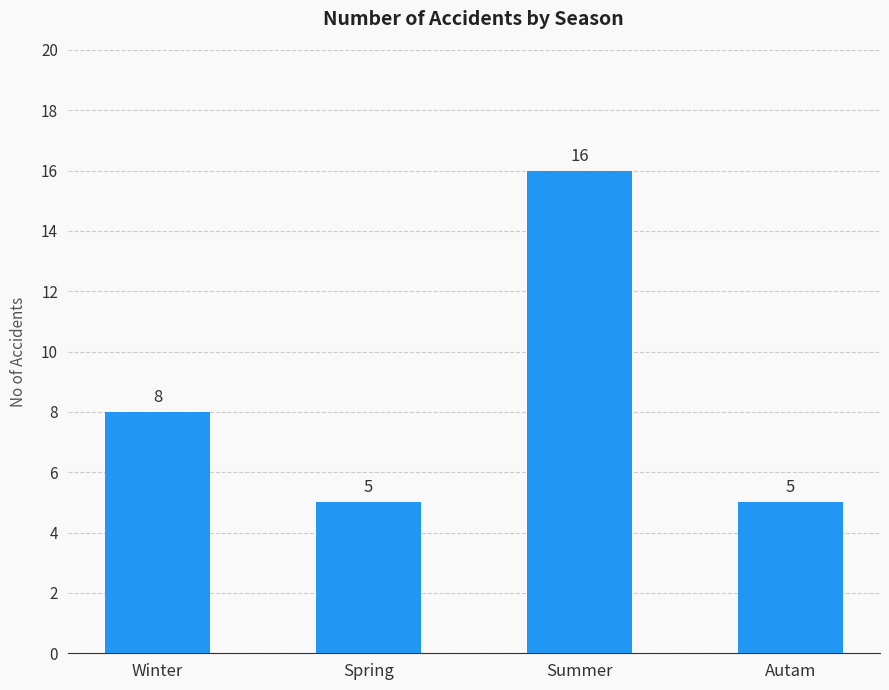

What is the change in value from Spring to Summer?

+11